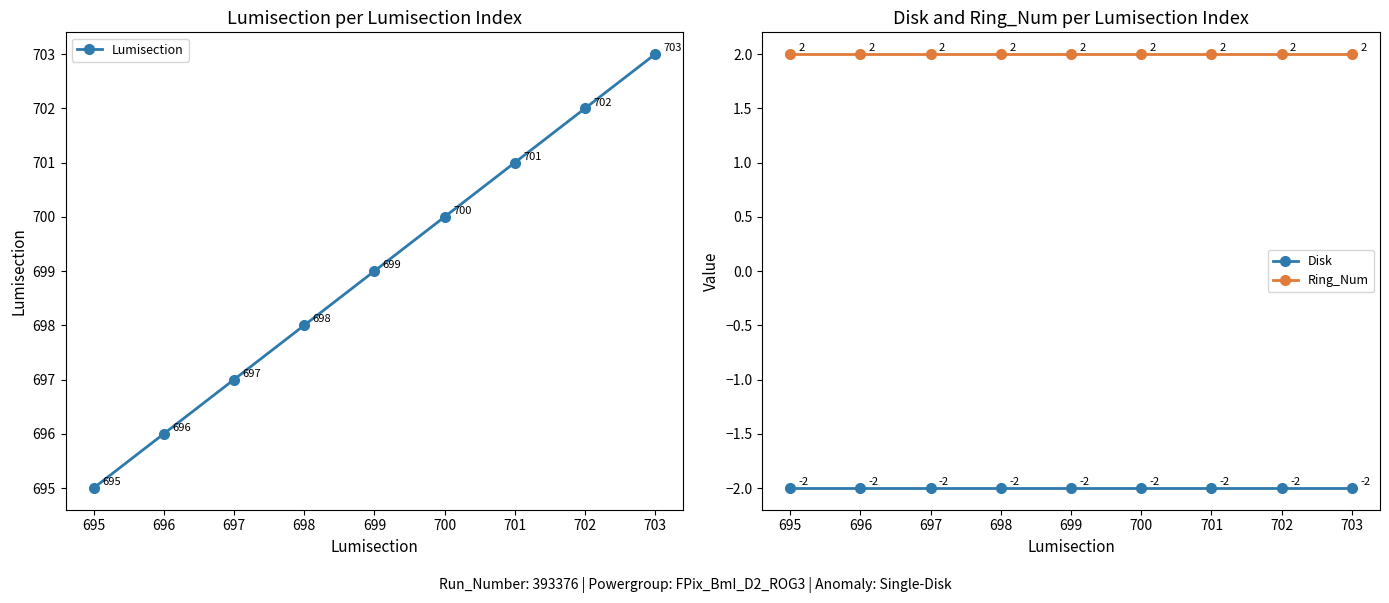

How many values in the Lumisection series exceed 699?

4